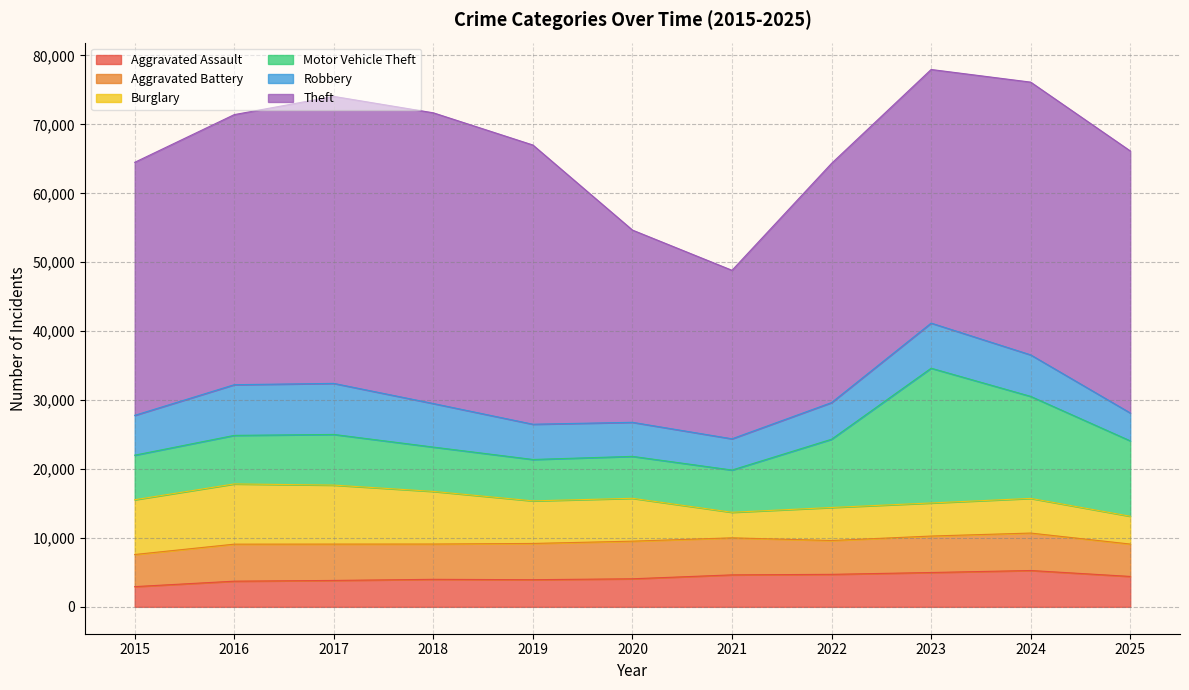

The Motor Vehicle Theft series shows 7349 at 2017. True or false?

True